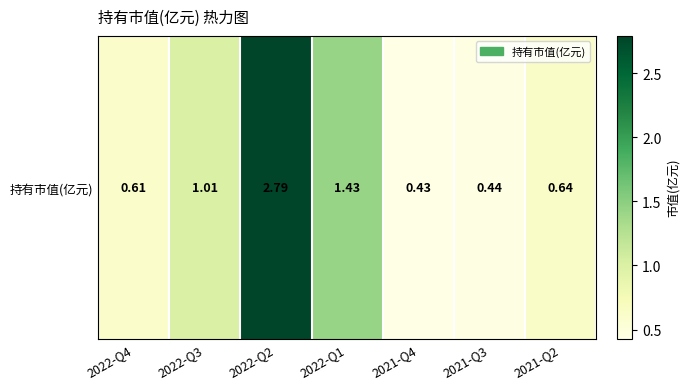

What is the sum of all values?

7.3